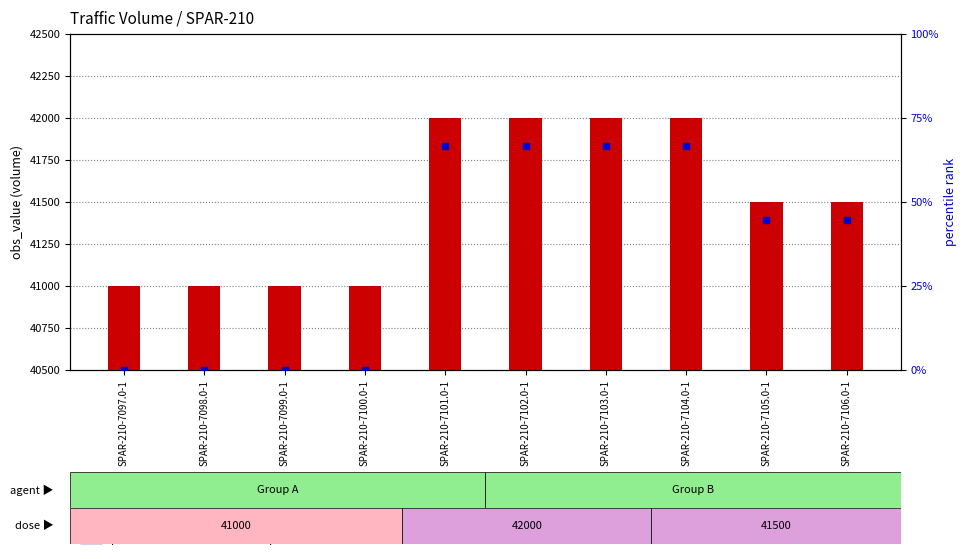

At which category is the sum across all series the highest?

SPAR-210-7101.0-1